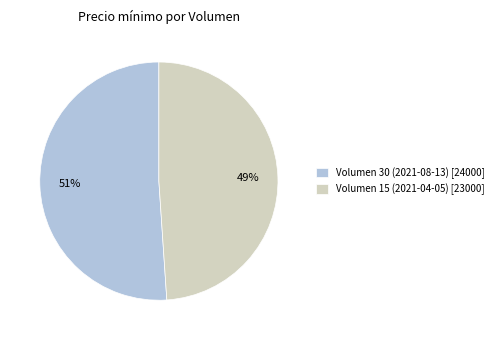

Does Volumen 15 (2021-04-05) represent more than half of the total?

No